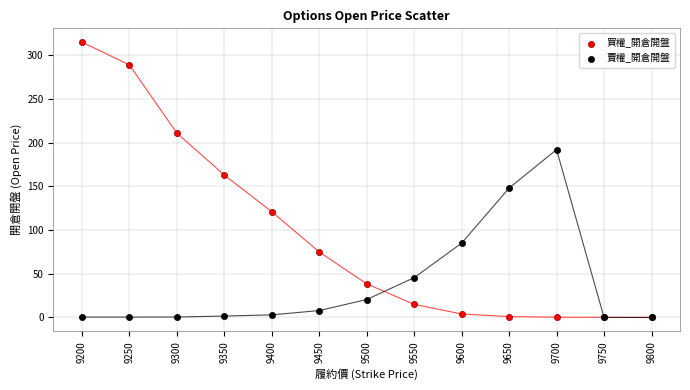

What are all the series names shown in the legend?

買權_開倉開盤, 賣權_開倉開盤